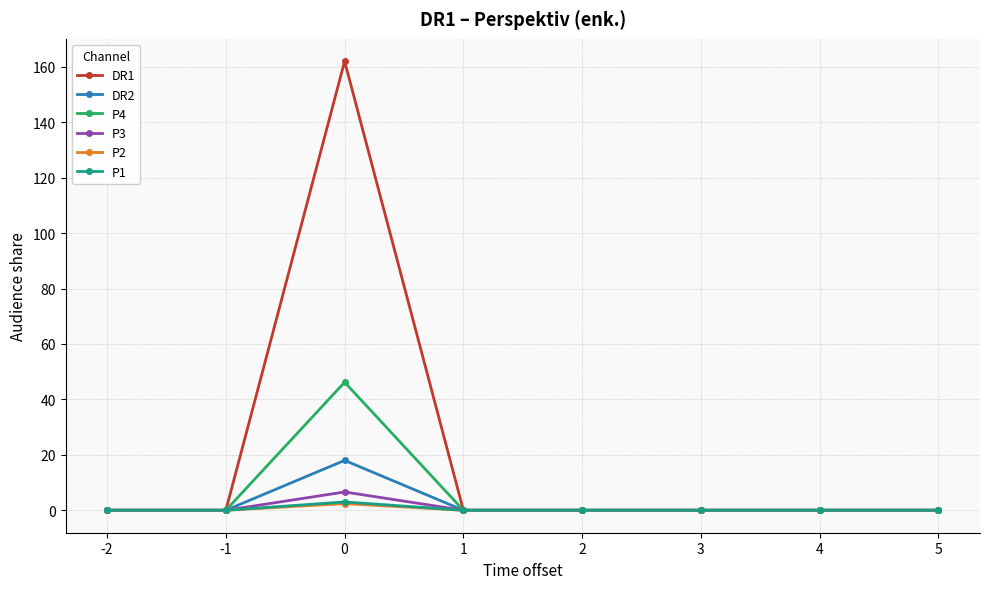

Which series has the largest total across all categories?

DR1